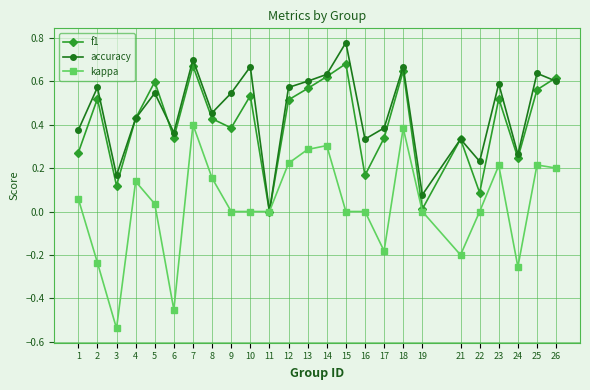

At which category does kappa reach its first local peak?

4